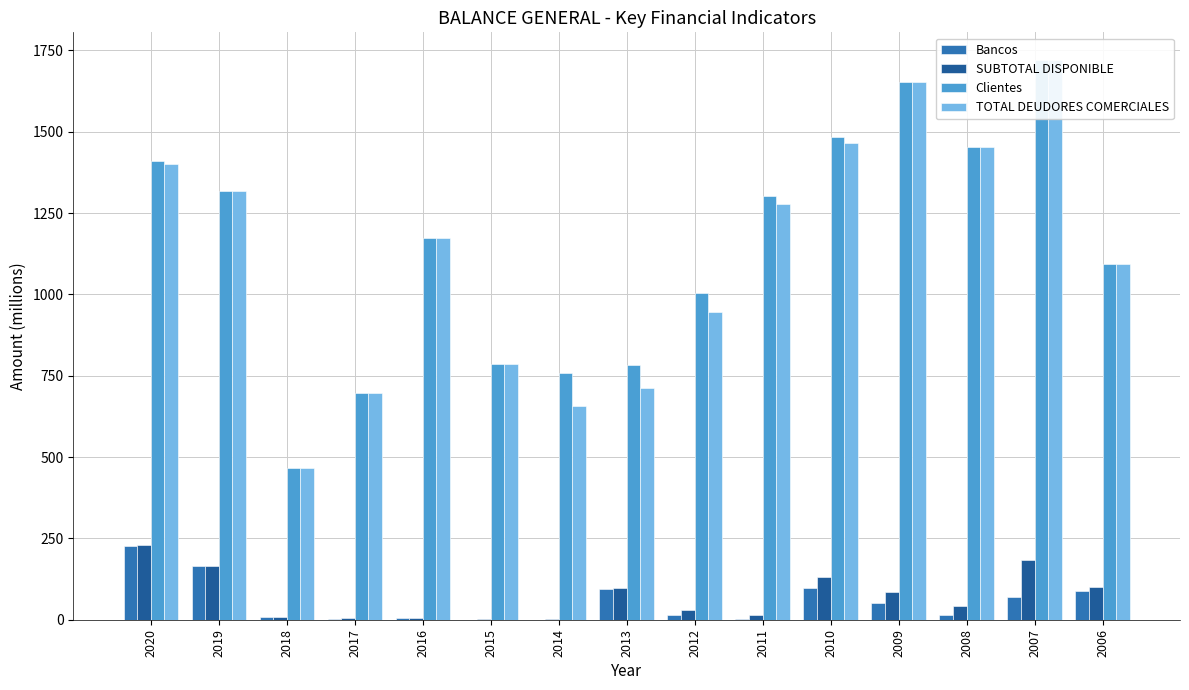

List the labels in order of Bancos value, largest first.

2020, 2019, 2010, 2013, 2006, 2007, 2009, 2008, 2012, 2018, 2016, 2011, 2017, 2015, 2014